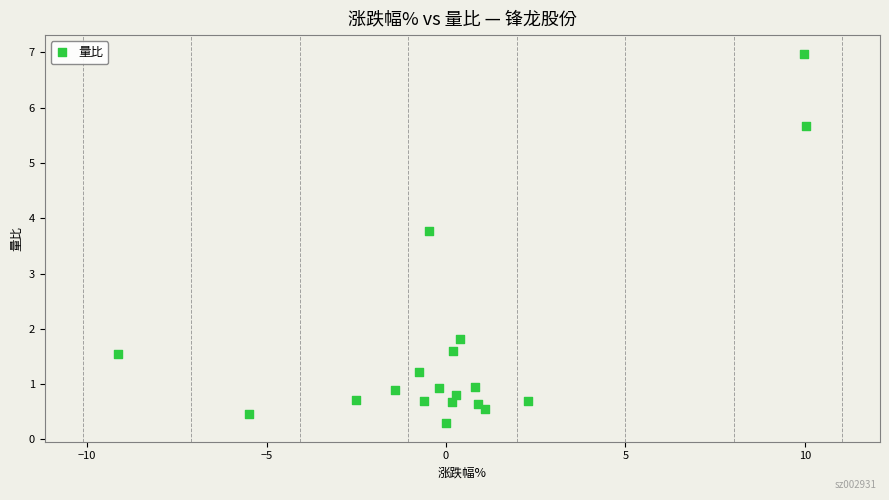

What Y value in the scatter plot is closest to 3?

3.8